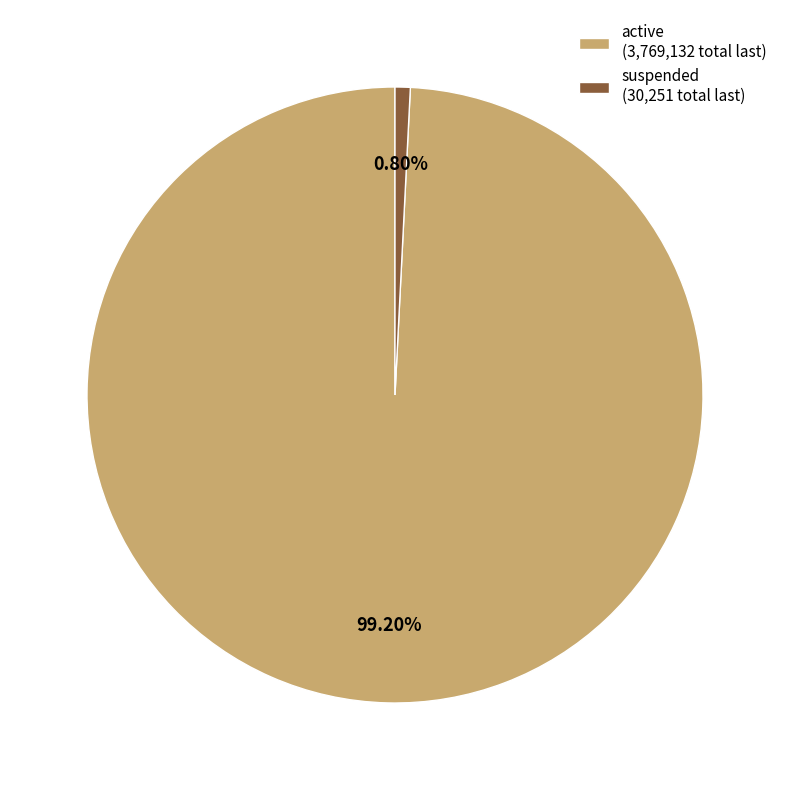

To the nearest percent, what is the difference between the largest and smallest slice percentages?

98%